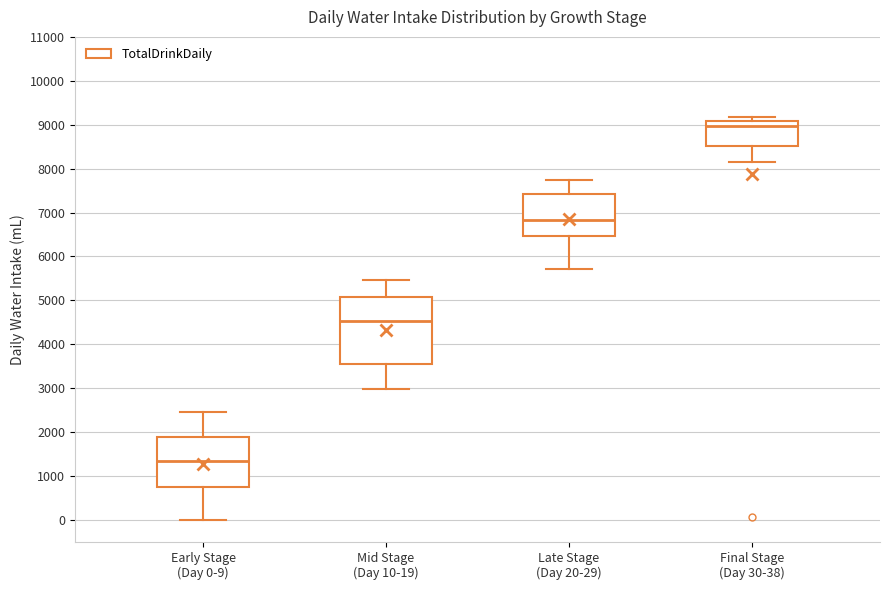

Which box has the highest median line?

Final Stage (Day 30-38)